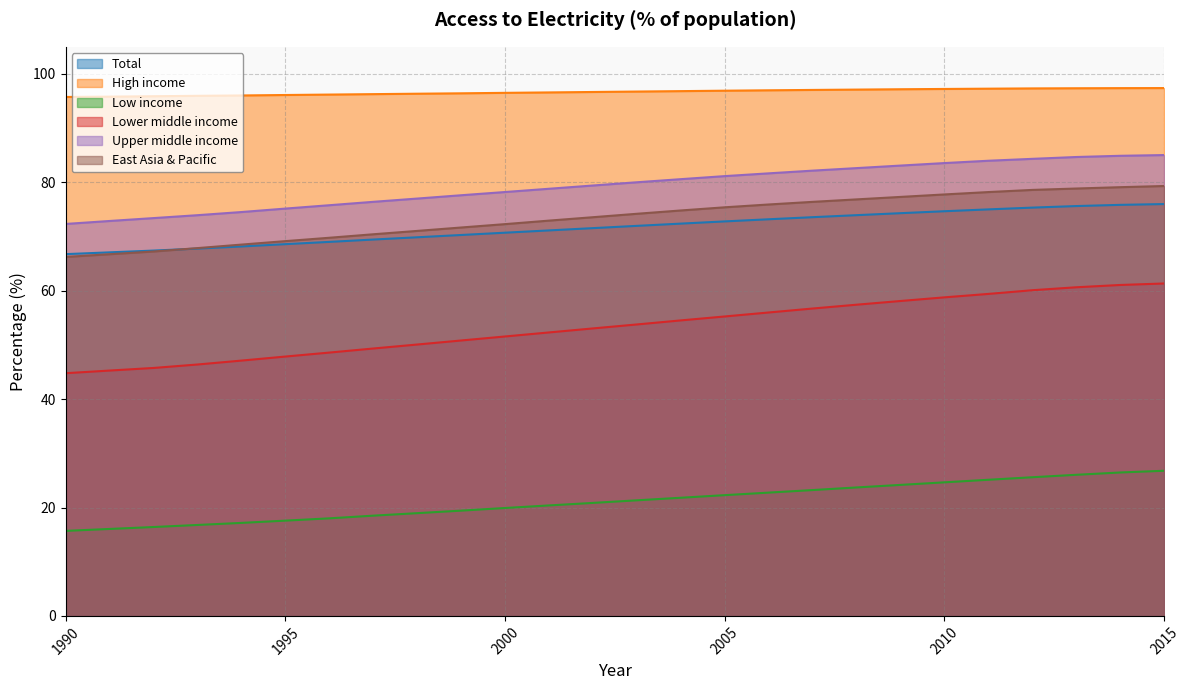

Is the value of Low income at 1991 greater than the value of Upper middle income at 1993?

No